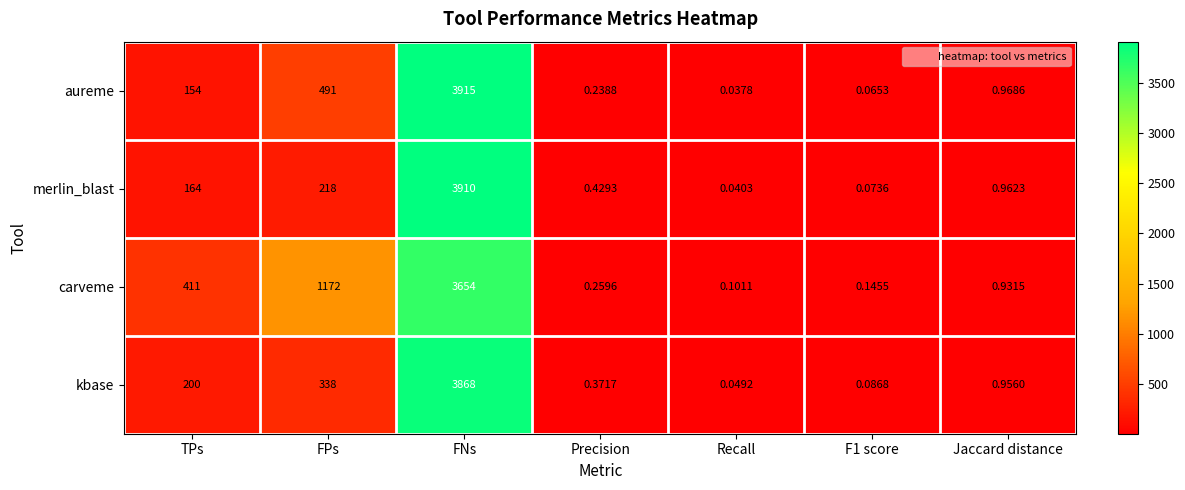

Is the value of carveme at FNs greater than the value of aureme at F1 score?

Yes